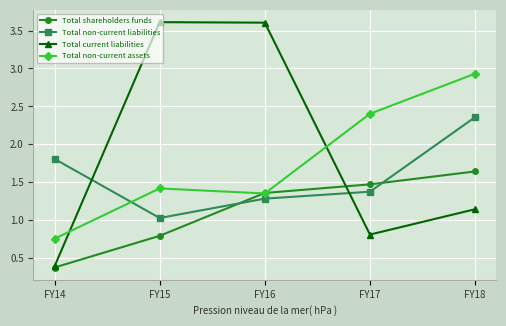

Between FY15 and FY16, which series saw the biggest shift?

Total shareholders funds